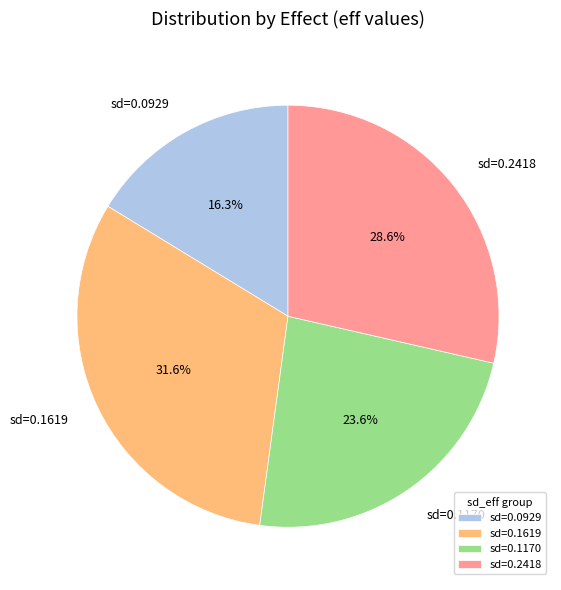

Count the number of slices in the pie.

4